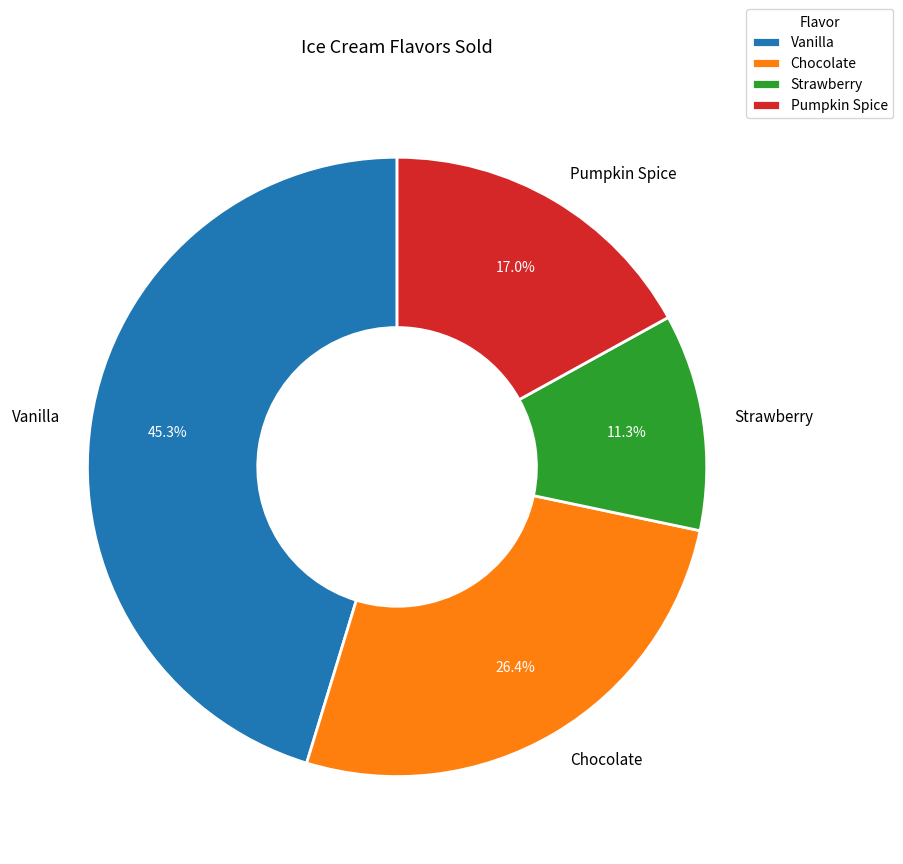

Do Pumpkin Spice and Vanilla together represent more than half of the pie?

Yes